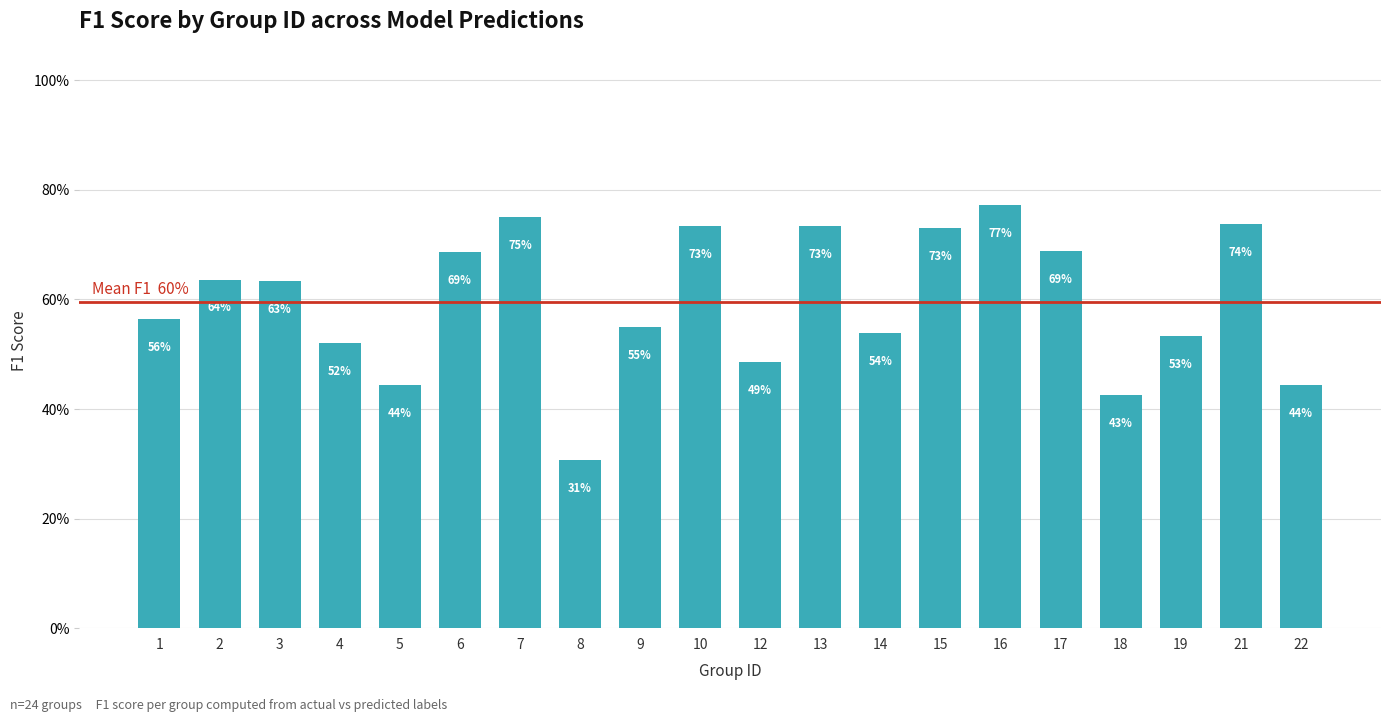

What is the change in value from 3 to 19?

-0.1